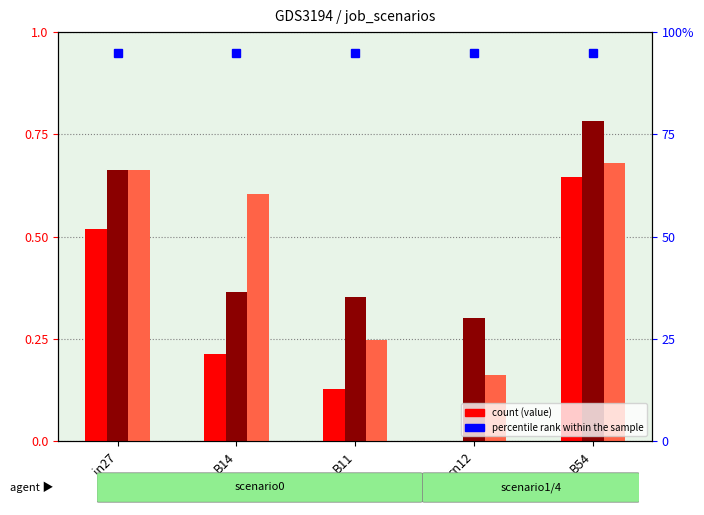

True or false: job716_scenario0_1524 has a value of 0.6 at B54.

True